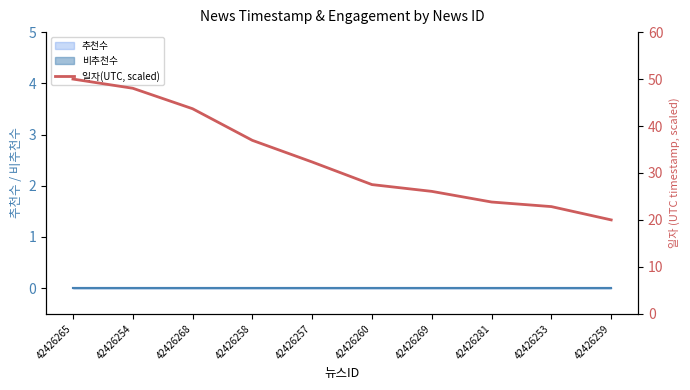

Reading left to right, transcribe all the data shown in this chart.

42426265=50.0	42426254=48.0	42426268=43.7	42426258=36.9	42426257=32.3	42426260=27.5	42426269=26.1	42426281=23.8	42426253=22.8	42426259=20.0